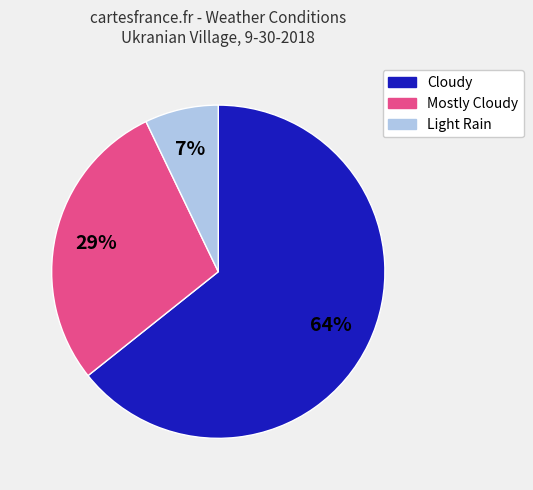

To the nearest percent, what is the combined percentage of Light Rain and Cloudy?

71%